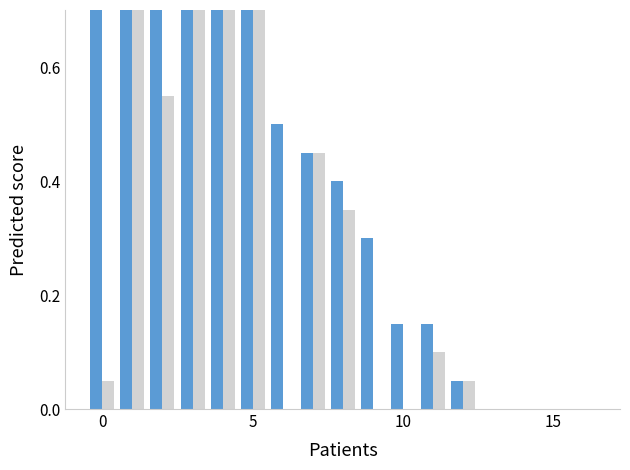

At how many categories does at least one series exceed 0?

13